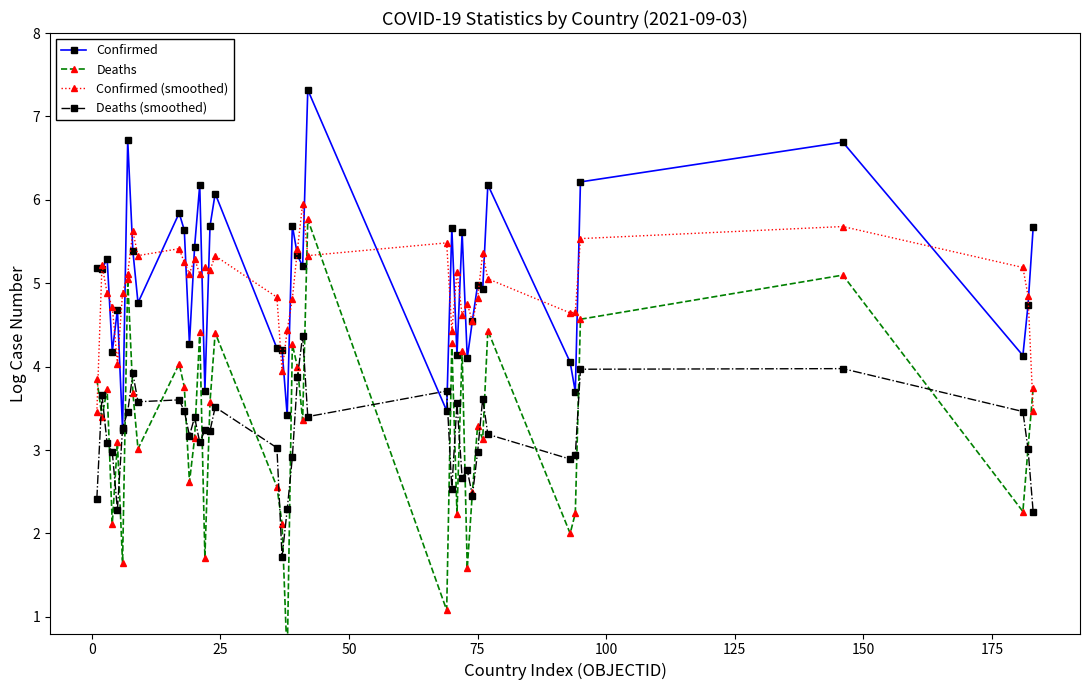

What is the highest value of the Deaths (smoothed) series?

4.4